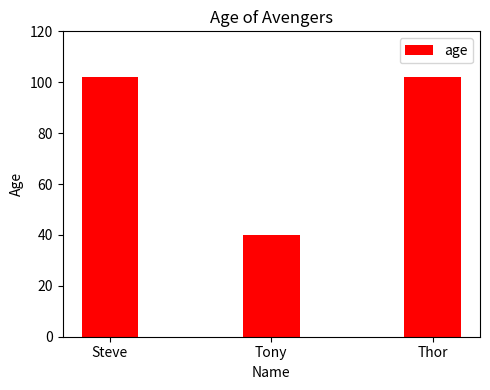

What is the difference between the maximum and minimum values?

62